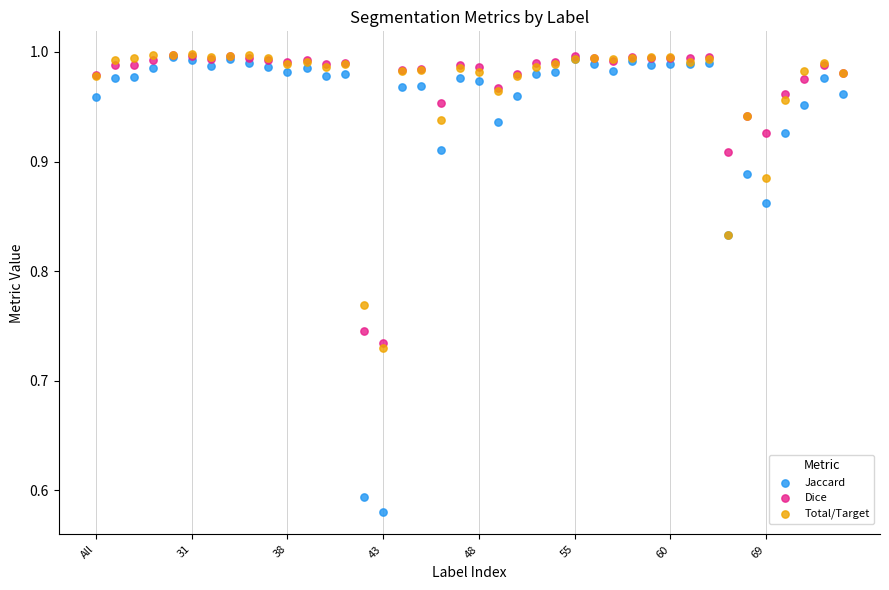

Which series has the largest Y range (max minus min)?

Jaccard